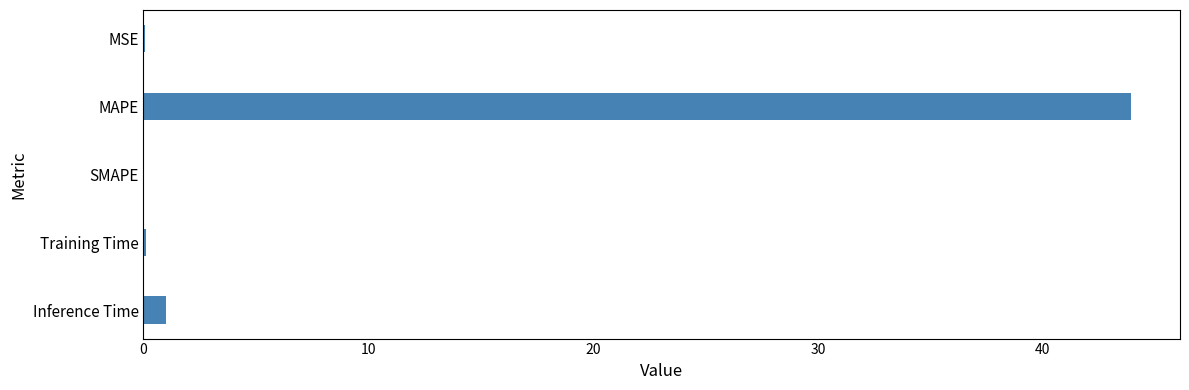

How many distinct data groups are displayed?

1